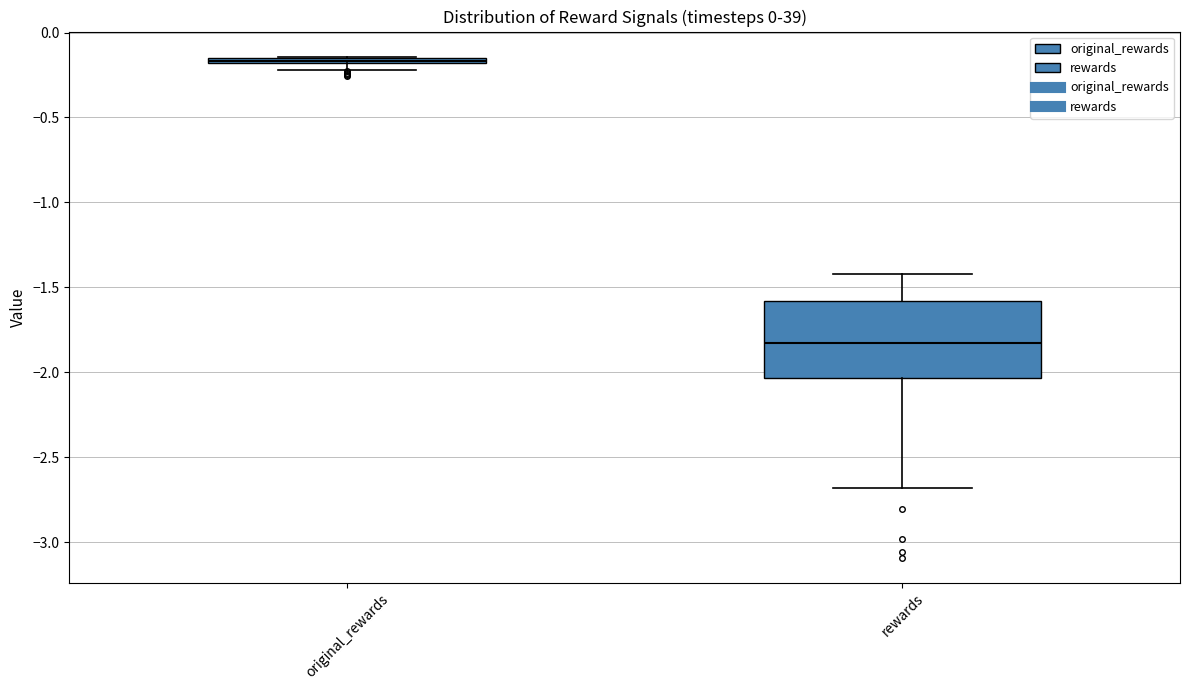

Which box is the tallest, from its lower edge to its upper edge?

rewards